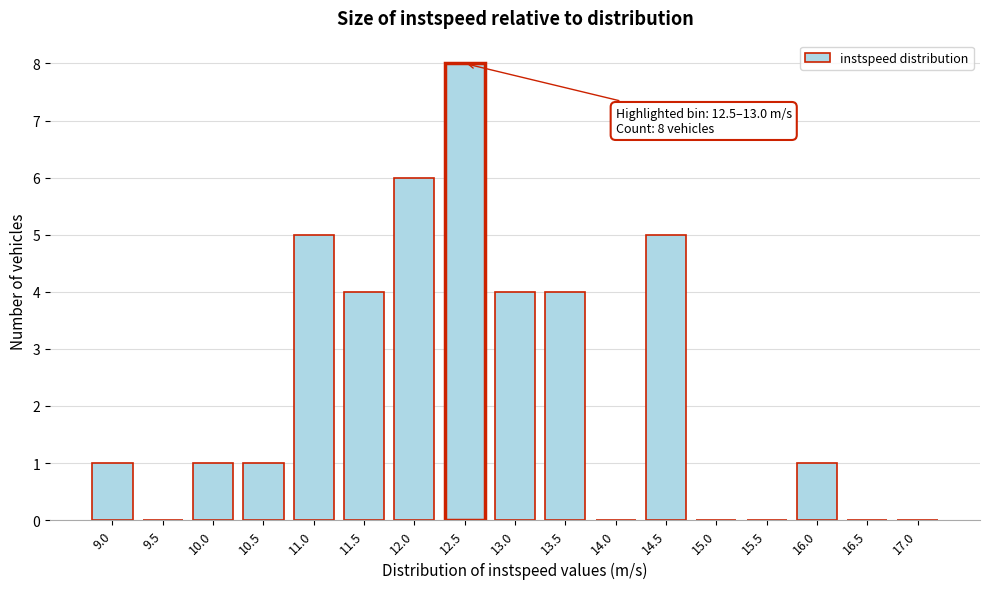

Reading left to right, transcribe all the data shown in this chart.

9.0=1	9.5=0	10.0=1	10.5=1	11.0=5	11.5=4	12.0=6	12.5=8	13.0=4	13.5=4	14.0=0	14.5=5	15.0=0	15.5=0	16.0=1	16.5=0	17.0=0